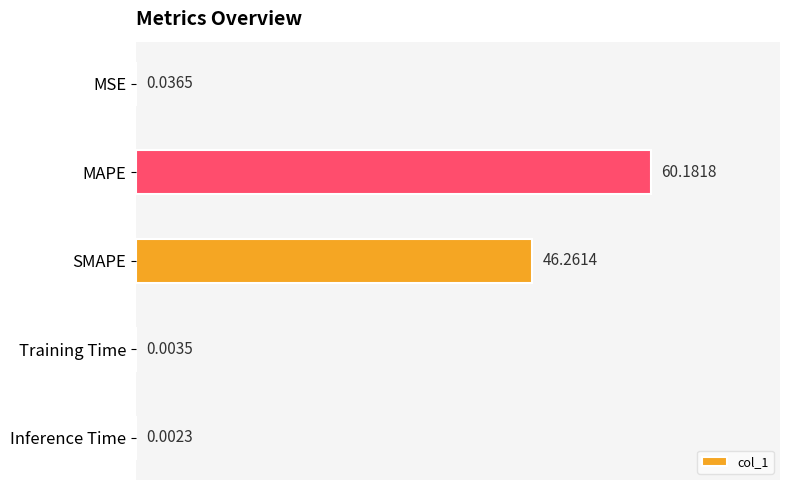

What is the sum of all values?

106.5